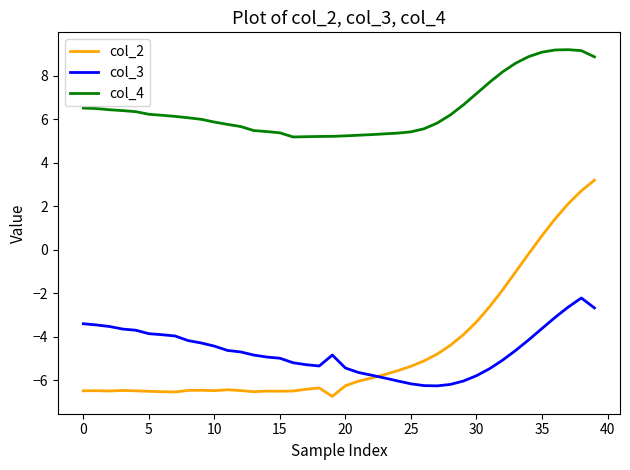

What is the maximum value for col_3?

-2.2